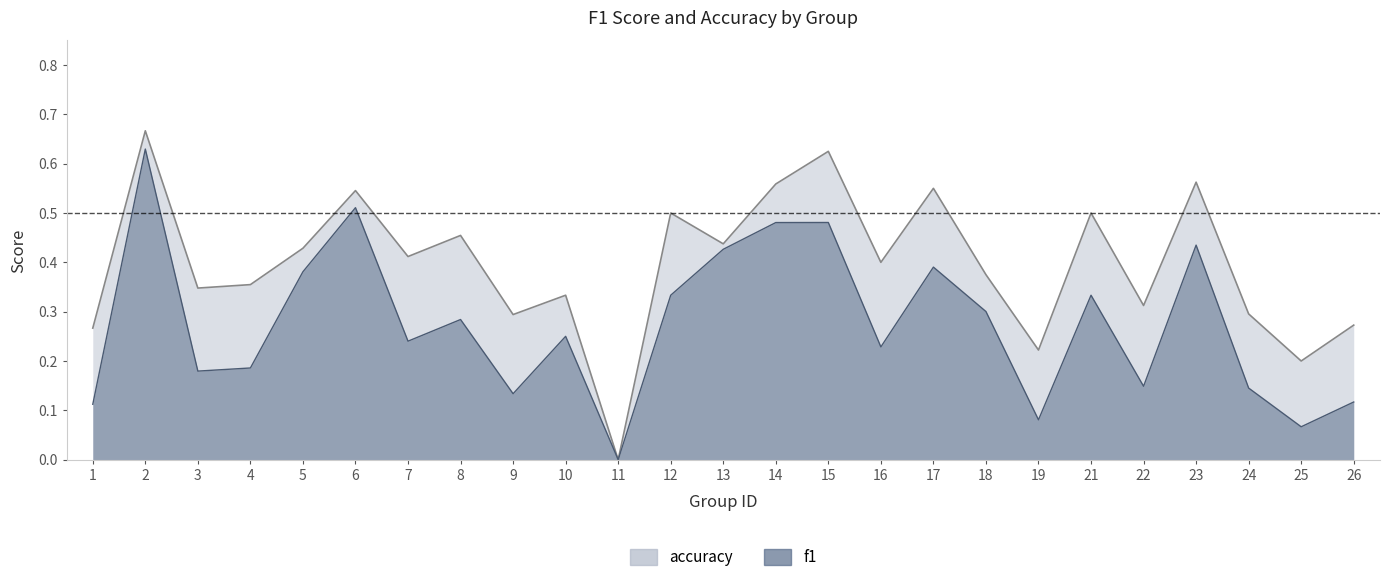

True or false: accuracy and f1 intersect in this chart.

False